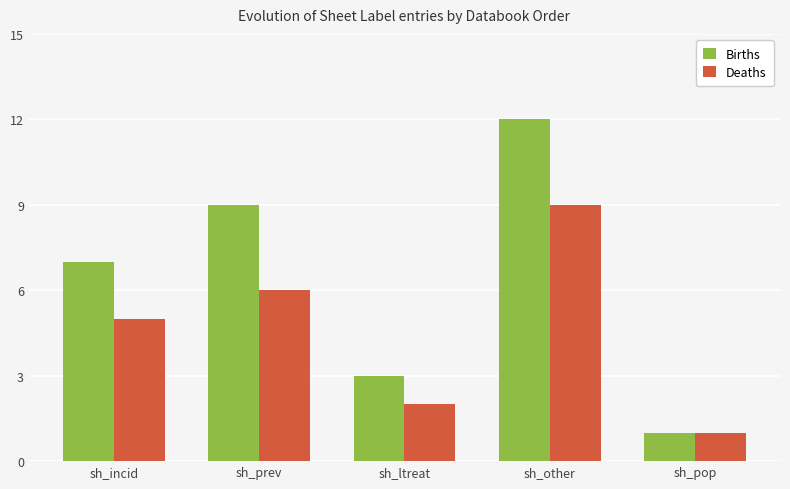

Is it true that Deaths equals 1 at sh_pop?

True